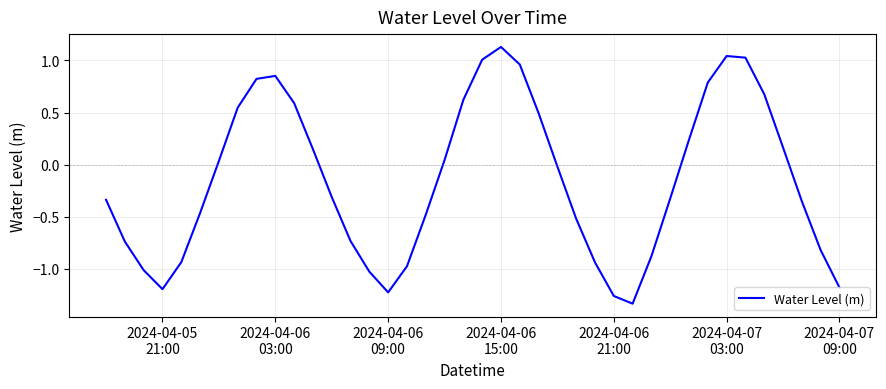

How many positive values are there?

18